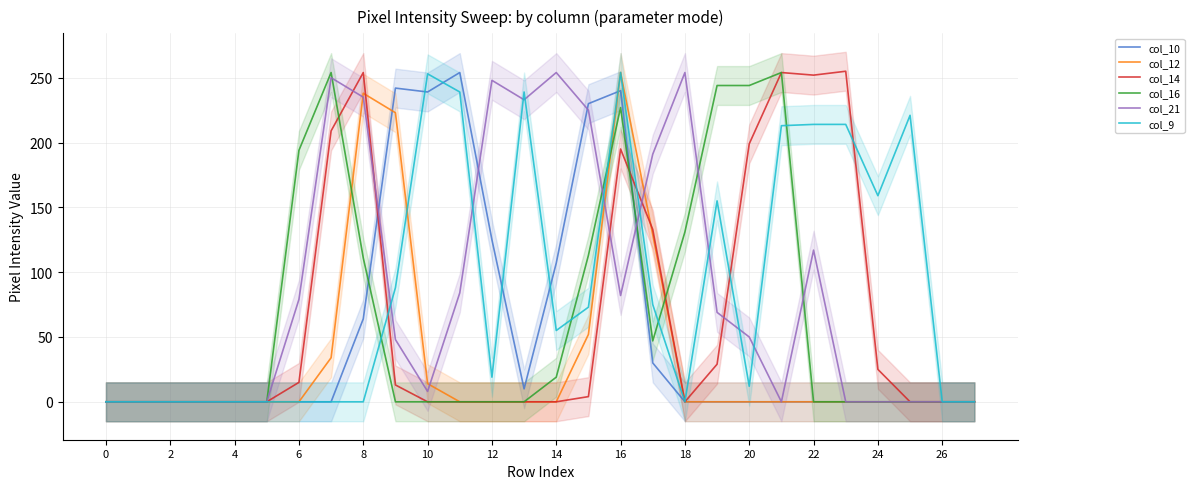

What is the difference between the maximum and minimum values in the col_14 series?

255